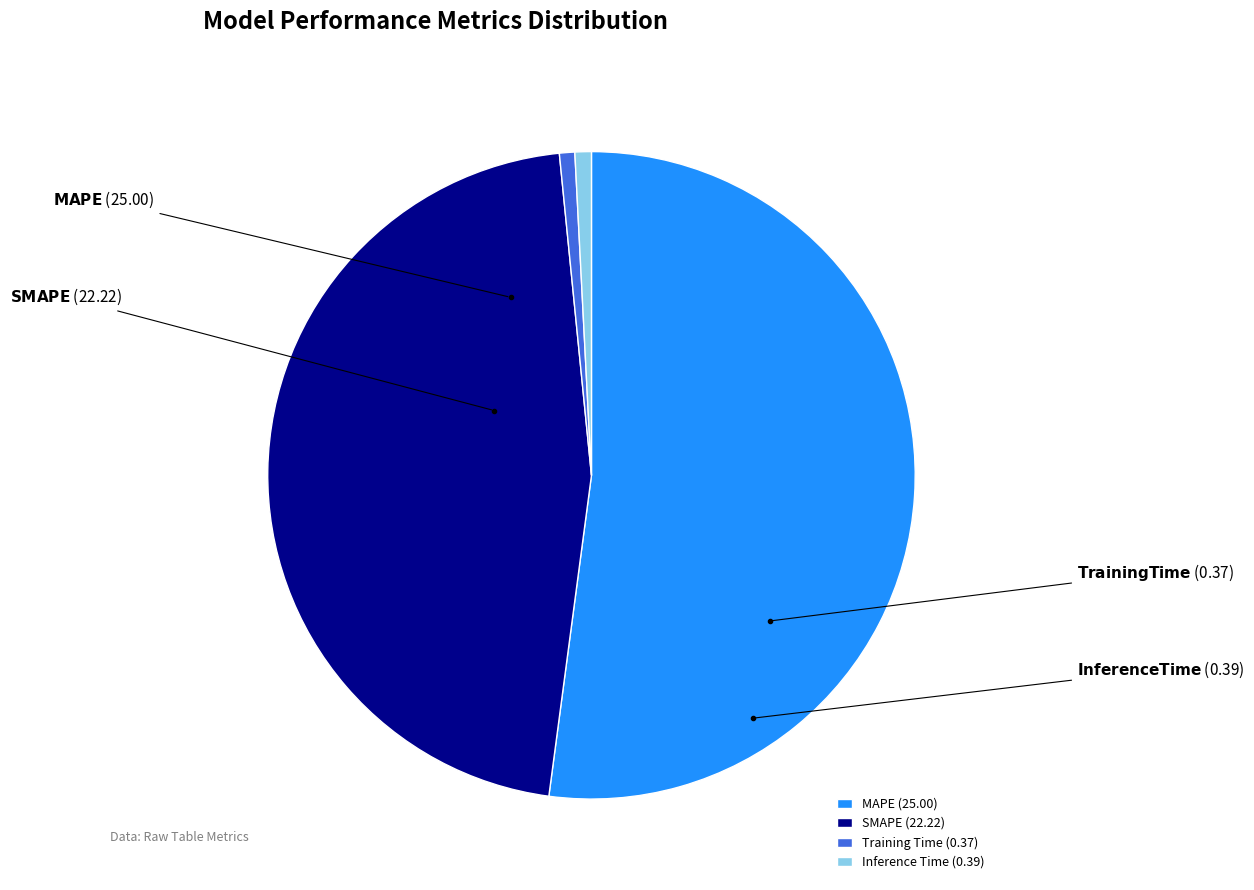

Do MAPE (25.00) and SMAPE (22.22) together represent more than half of the pie?

Yes